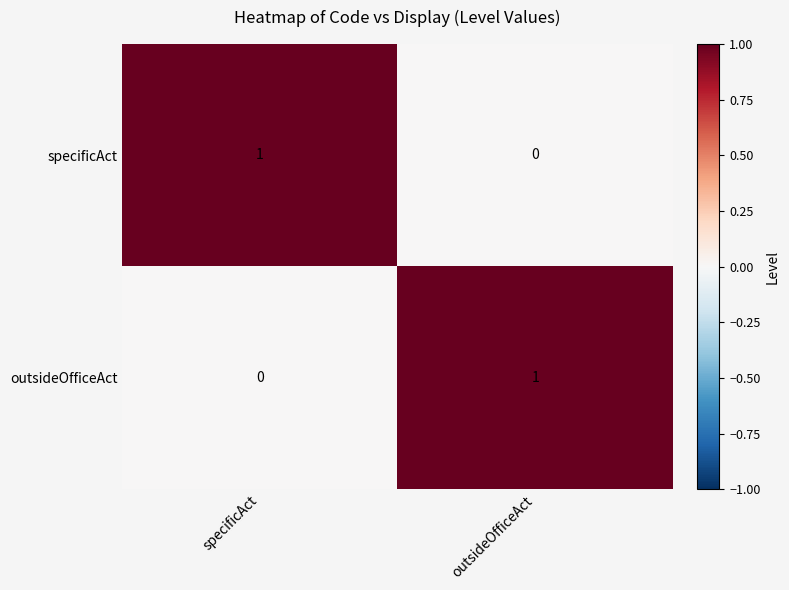

Reading right to left, extract all data points from this chart.

specificAct: 0	1
outsideOfficeAct: 1	0